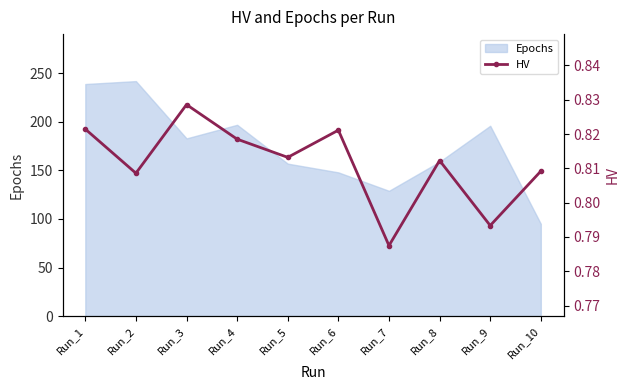

At which label is the value closest to 0?

Run_7